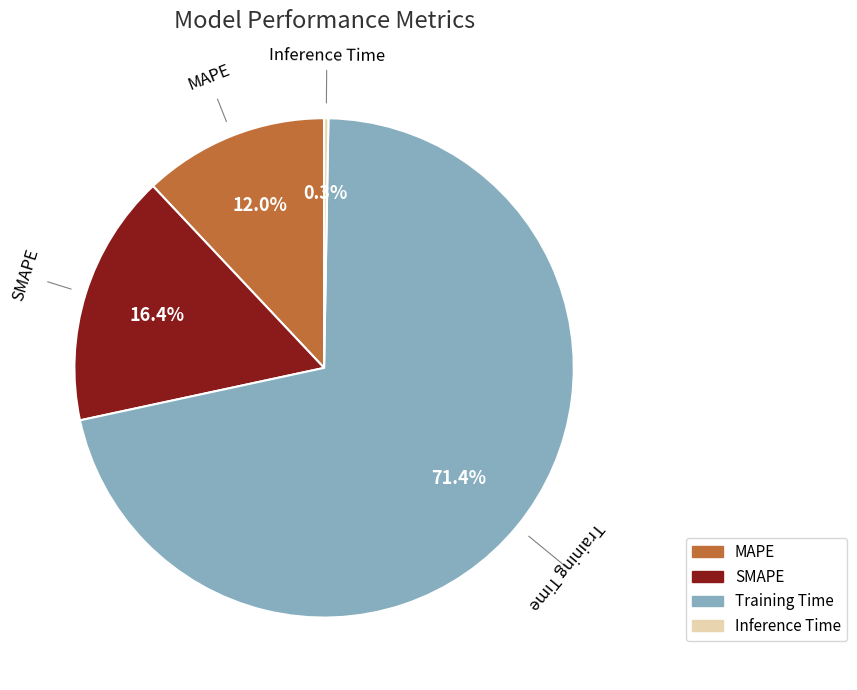

What is the largest slice in the pie chart?

Training Time